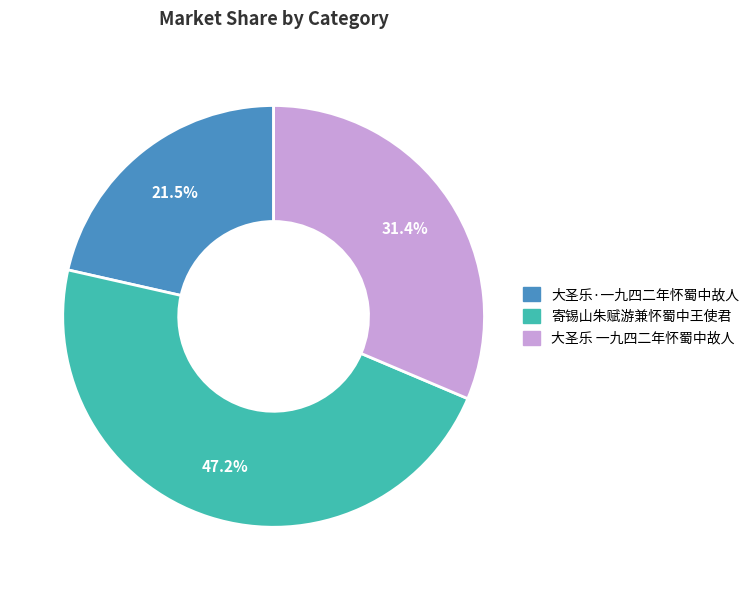

To the nearest percent, what is the difference between the largest and smallest slice percentages?

26%